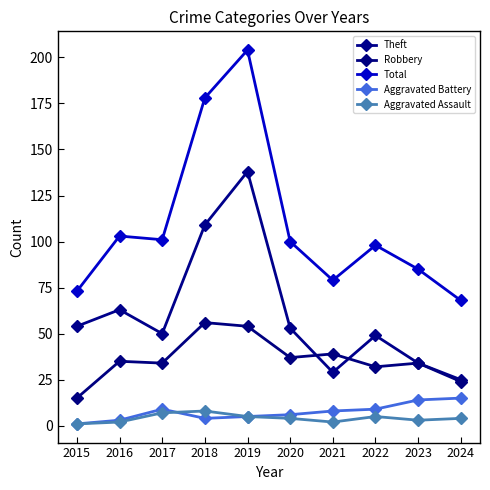

What is the average value of the Total series?

109